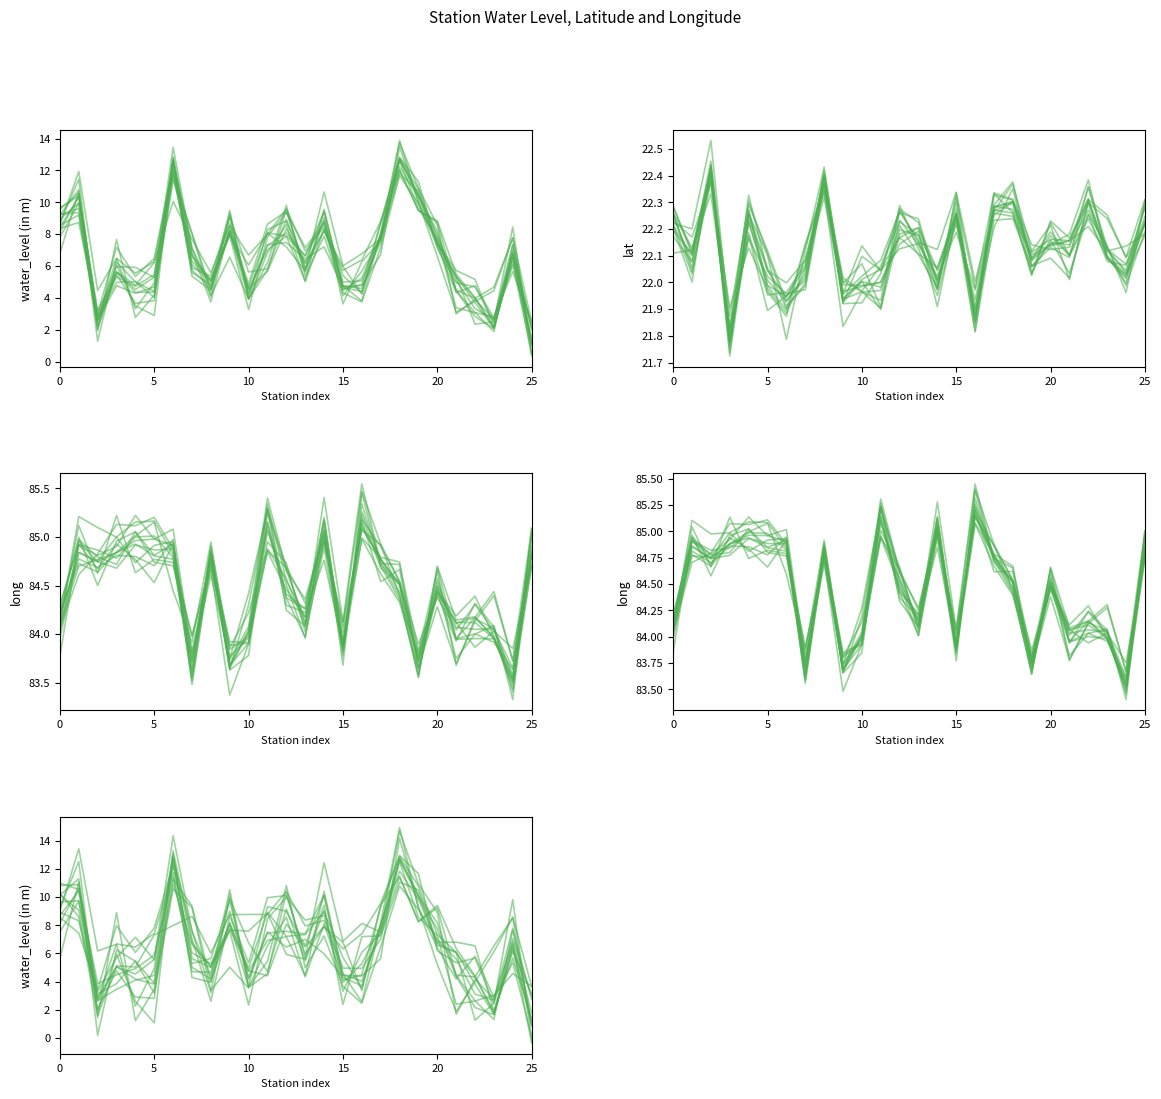

What value does the water_level (in m) series have at 6?

12.4